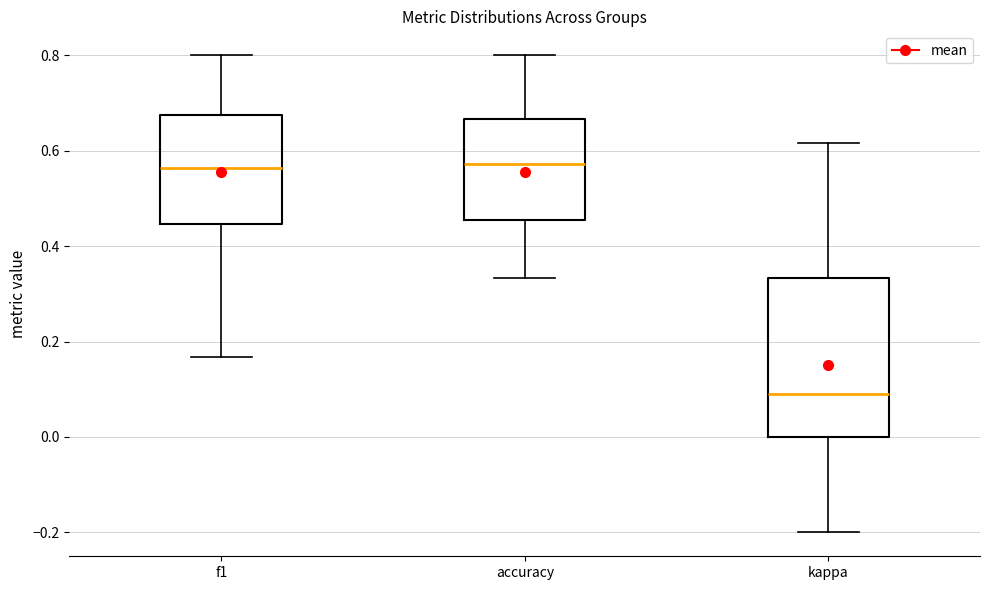

Where does the median line of the box for f1 sit on the y-axis? The values are not printed on the chart, so give them approximately, as read against the axis.

0.56